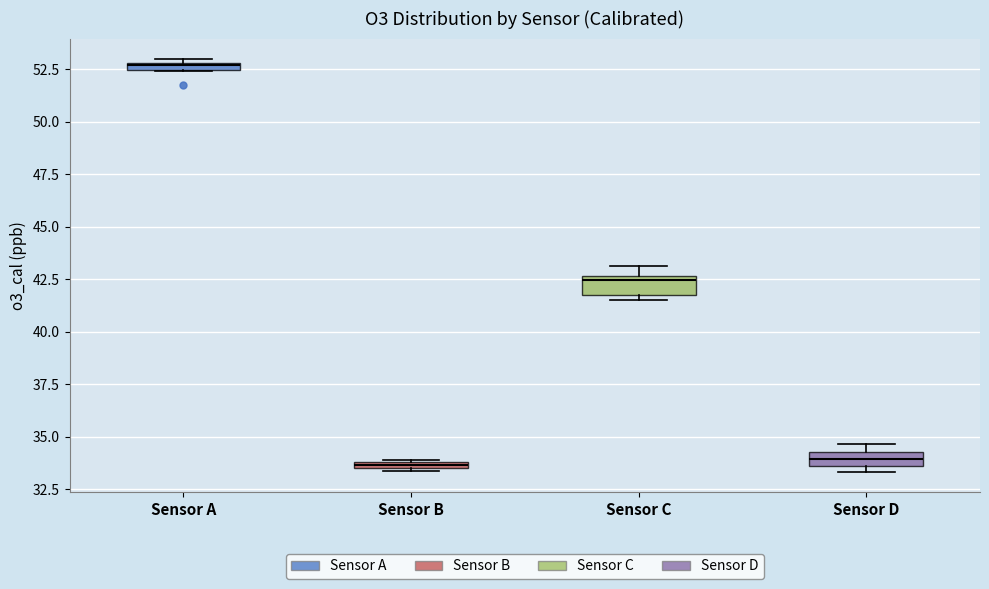

Where is the lower edge of the box for Sensor D on the y-axis? The values are not printed on the chart, so give them approximately, as read against the axis.

33.5